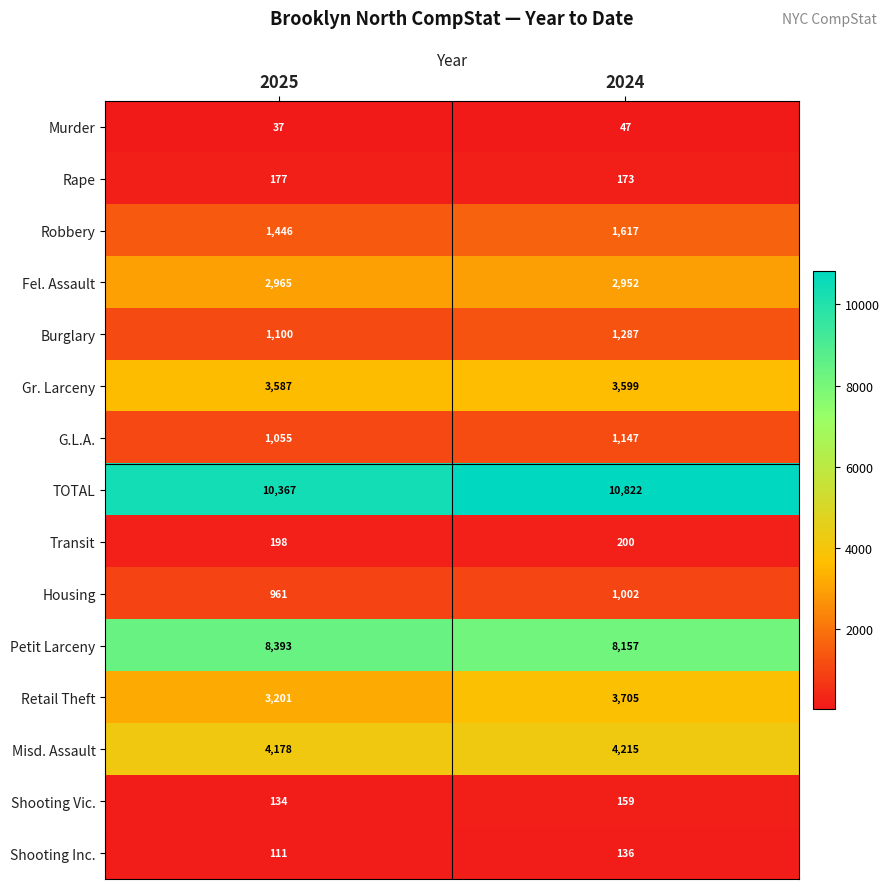

Which series has the largest range (max minus min)?

Retail Theft